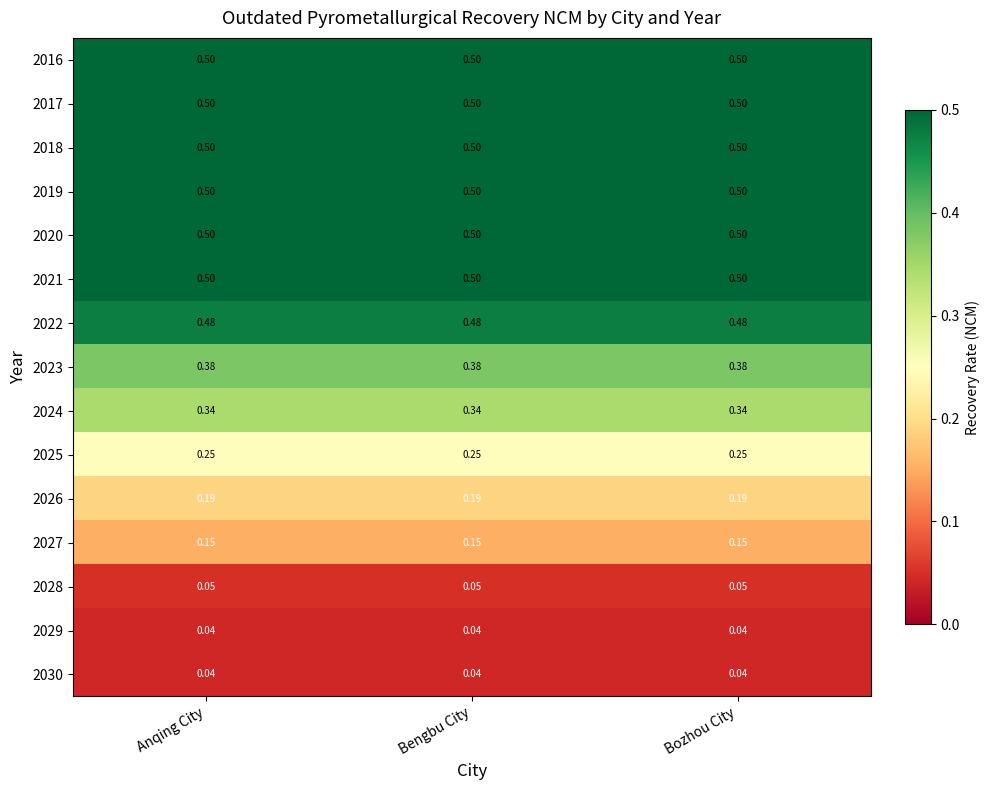

Is the value of 2028 at Bengbu City greater than the value of 2025 at Anqing City?

No